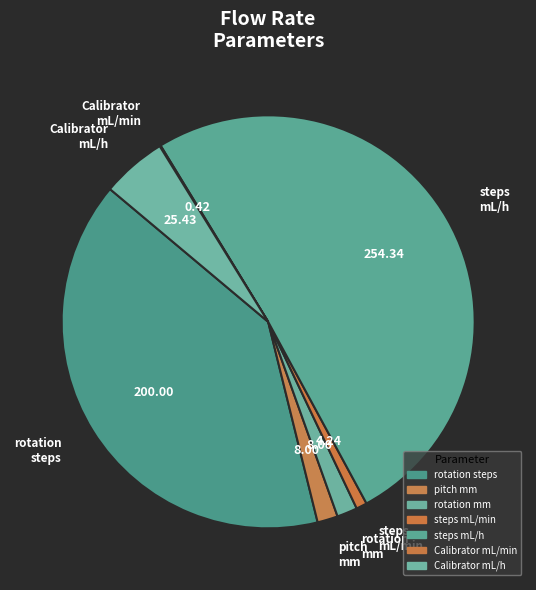

Combined, do rotation mm and Calibrator mL/h account for over 50%?

No